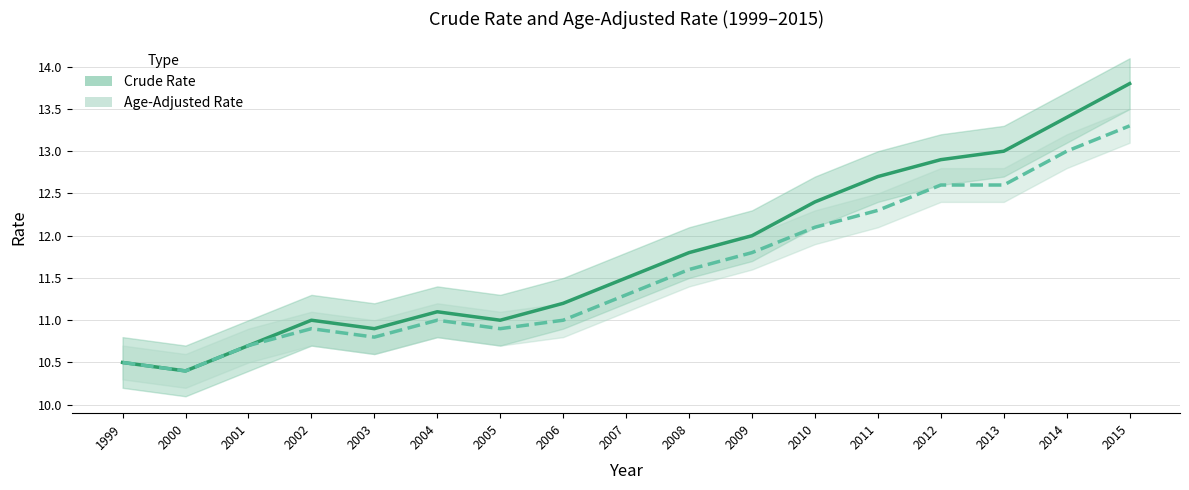

Does the chart display data point markers on the line(s)?

No